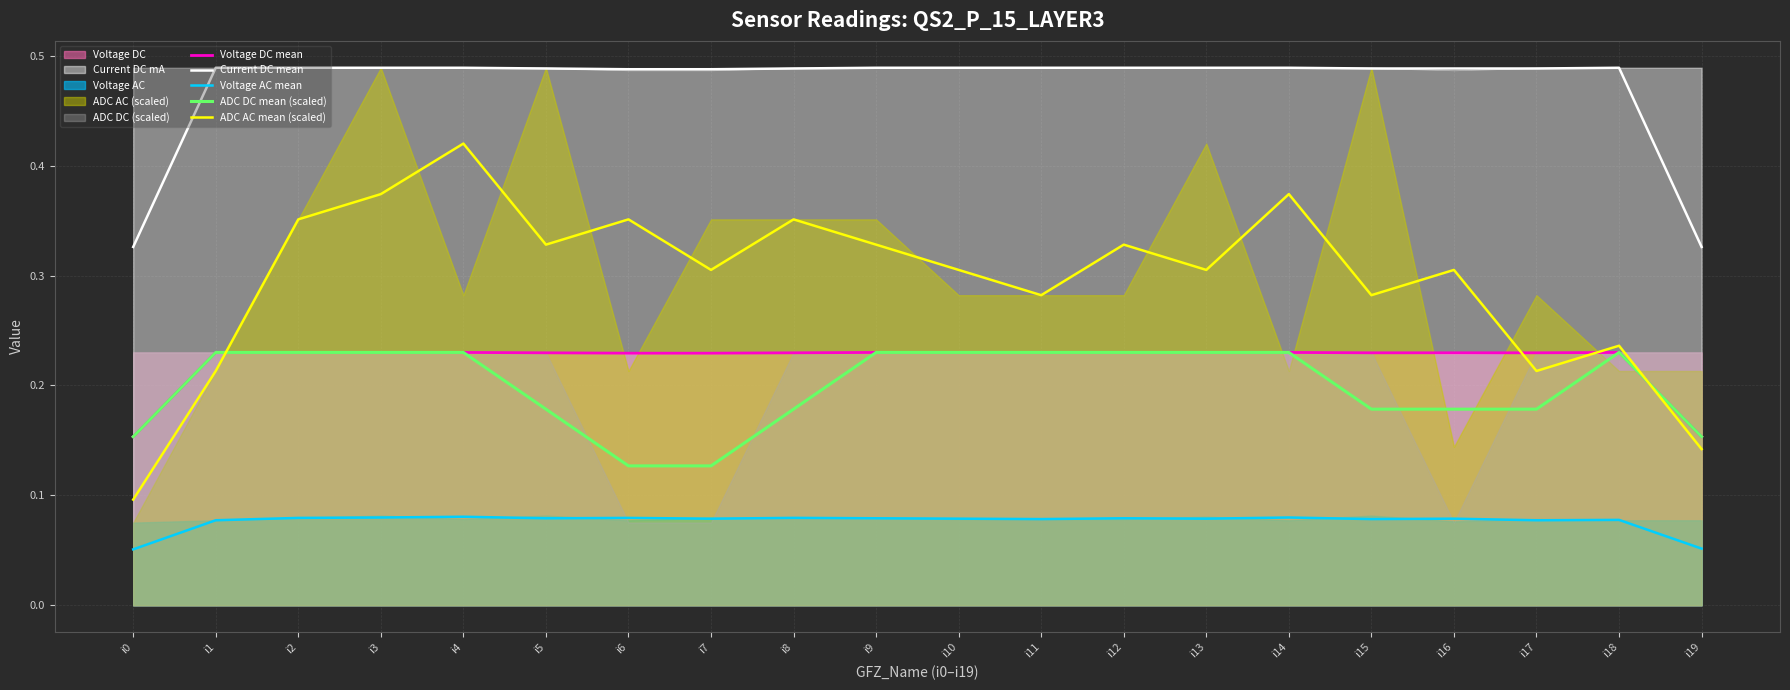

Reading left to right, what are all the values shown in this chart?

Voltage DC mean: i0=0.2	i1=0.2	i2=0.2	i3=0.2	i4=0.2	i5=0.2	i6=0.2	i7=0.2	i8=0.2	i9=0.2	i10=0.2	i11=0.2	i12=0.2	i13=0.2	i14=0.2	i15=0.2	i16=0.2	i17=0.2	i18=0.2	i19=0.2
Current DC mean: i0=0.3	i1=0.5	i2=0.5	i3=0.5	i4=0.5	i5=0.5	i6=0.5	i7=0.5	i8=0.5	i9=0.5	i10=0.5	i11=0.5	i12=0.5	i13=0.5	i14=0.5	i15=0.5	i16=0.5	i17=0.5	i18=0.5	i19=0.3
Voltage AC mean: i0=0.1	i1=0.1	i2=0.1	i3=0.1	i4=0.1	i5=0.1	i6=0.1	i7=0.1	i8=0.1	i9=0.1	i10=0.1	i11=0.1	i12=0.1	i13=0.1	i14=0.1	i15=0.1	i16=0.1	i17=0.1	i18=0.1	i19=0.1
ADC DC mean (scaled): i0=0.2	i1=0.2	i2=0.2	i3=0.2	i4=0.2	i5=0.2	i6=0.1	i7=0.1	i8=0.2	i9=0.2	i10=0.2	i11=0.2	i12=0.2	i13=0.2	i14=0.2	i15=0.2	i16=0.2	i17=0.2	i18=0.2	i19=0.2
ADC AC mean (scaled): i0=0.1	i1=0.2	i2=0.4	i3=0.4	i4=0.4	i5=0.3	i6=0.4	i7=0.3	i8=0.4	i9=0.3	i10=0.3	i11=0.3	i12=0.3	i13=0.3	i14=0.4	i15=0.3	i16=0.3	i17=0.2	i18=0.2	i19=0.1